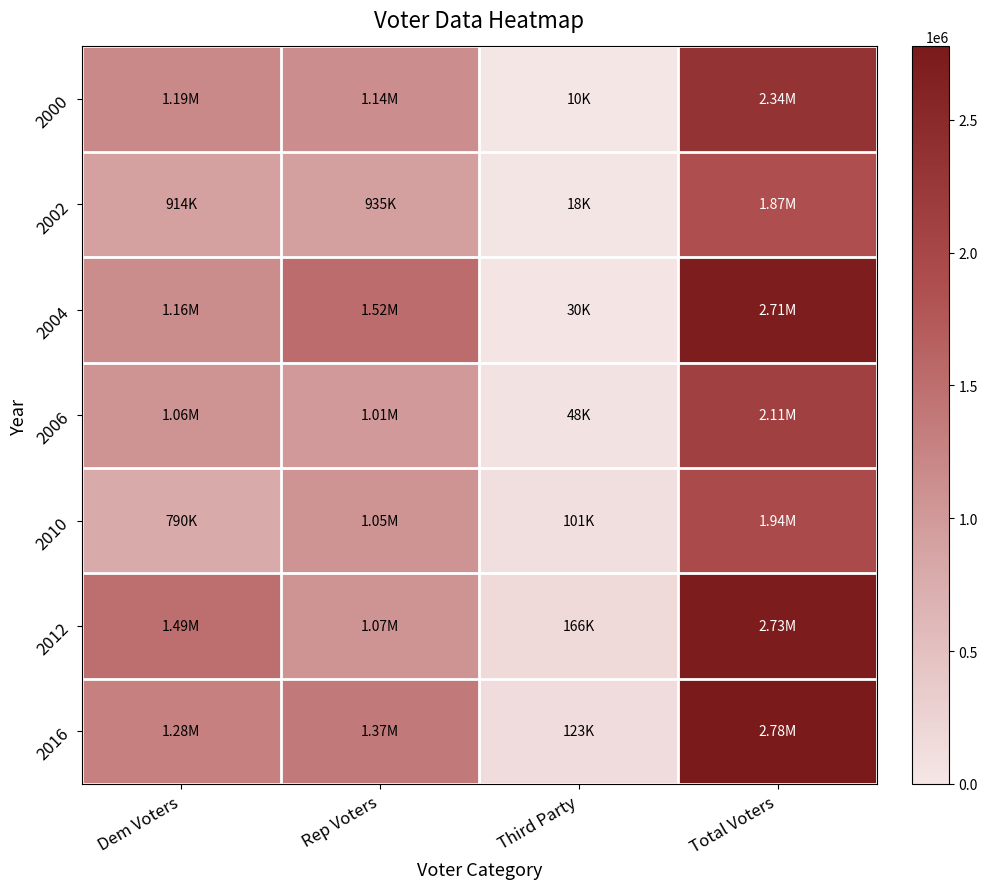

What is the maximum value for 2006?

2110076